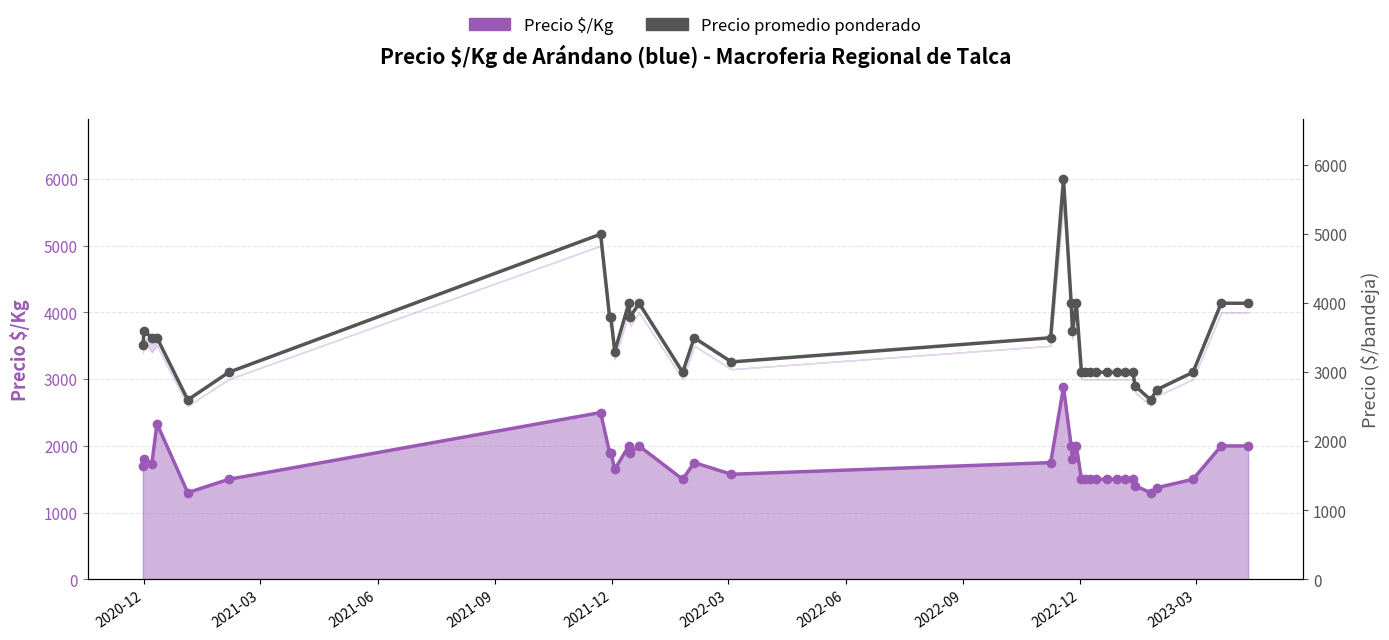

True or false: Precio promedio ponderado and Precio $/Kg intersect in this chart.

False